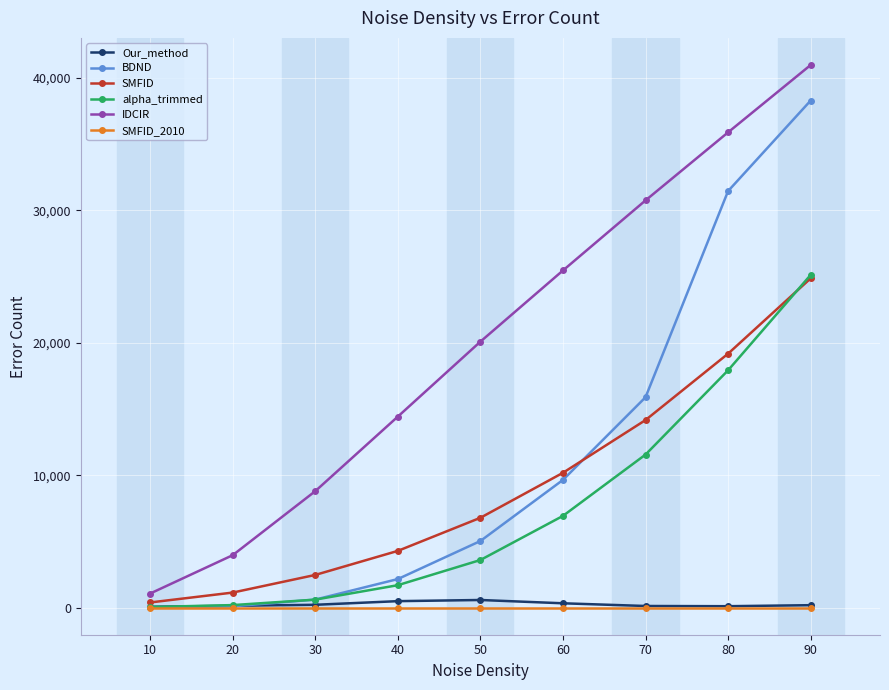

How many IDCIR values are between 8792 and 30747?

5